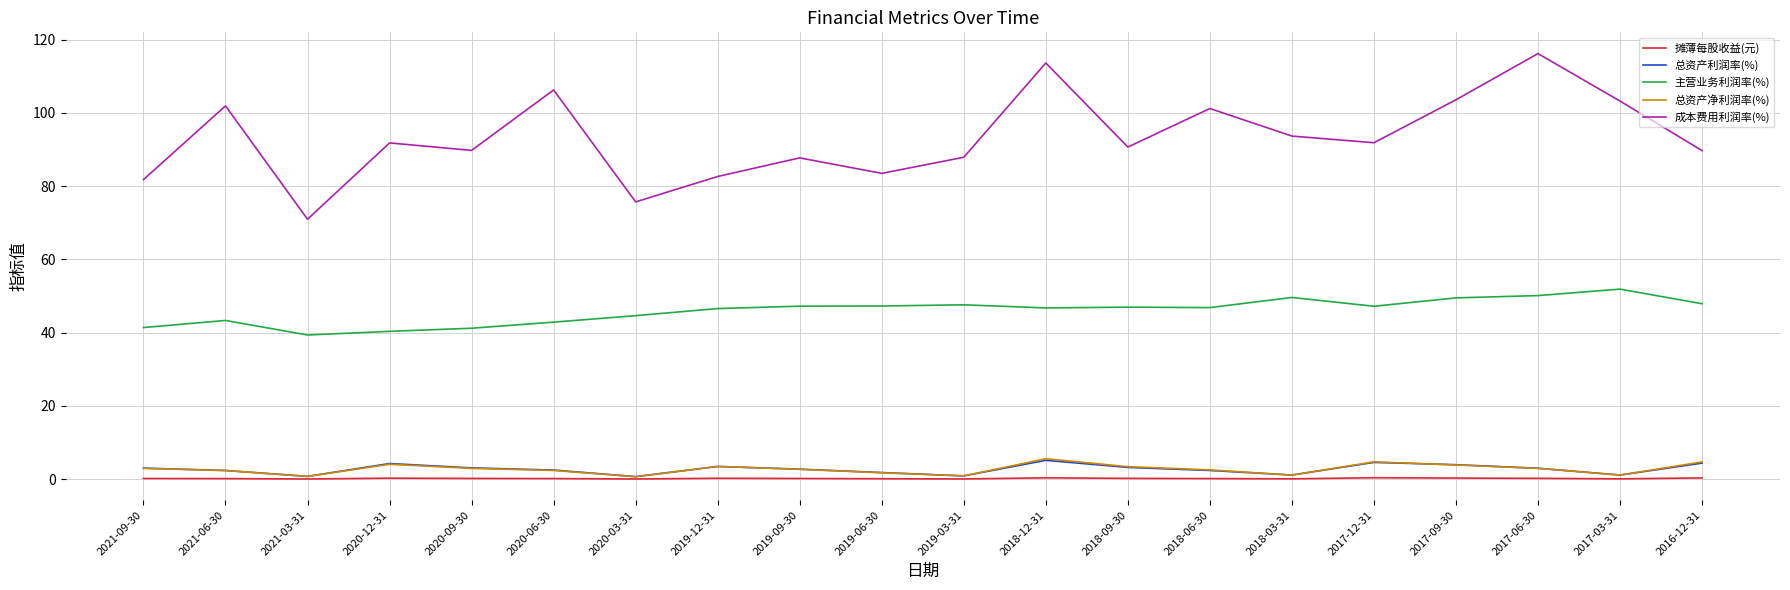

What are all the series names shown in the legend?

摊薄每股收益(元), 总资产利润率(%), 主营业务利润率(%), 总资产净利润率(%), 成本费用利润率(%)